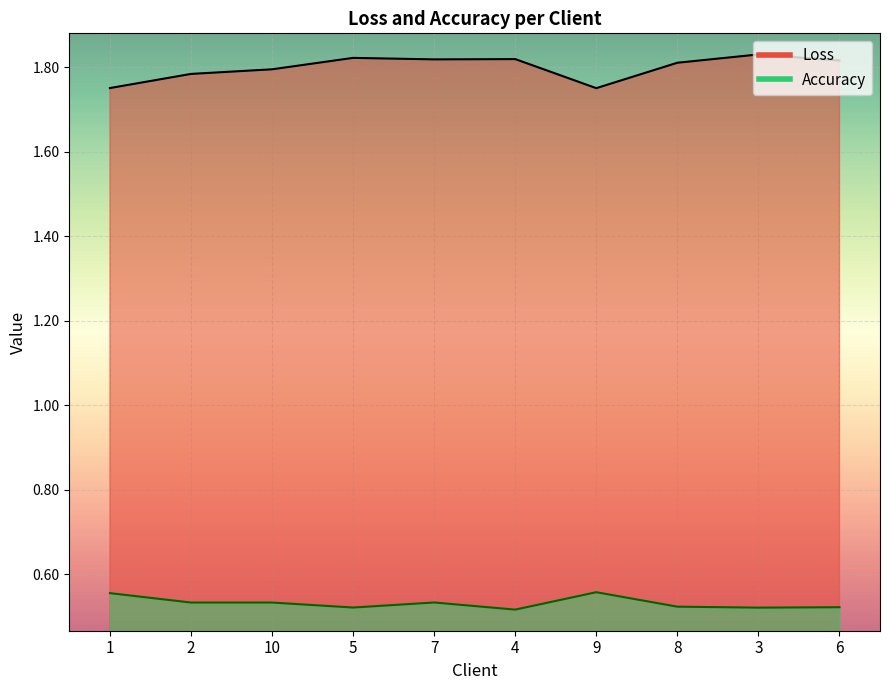

What is the approximate value of Loss at 8?

1.8